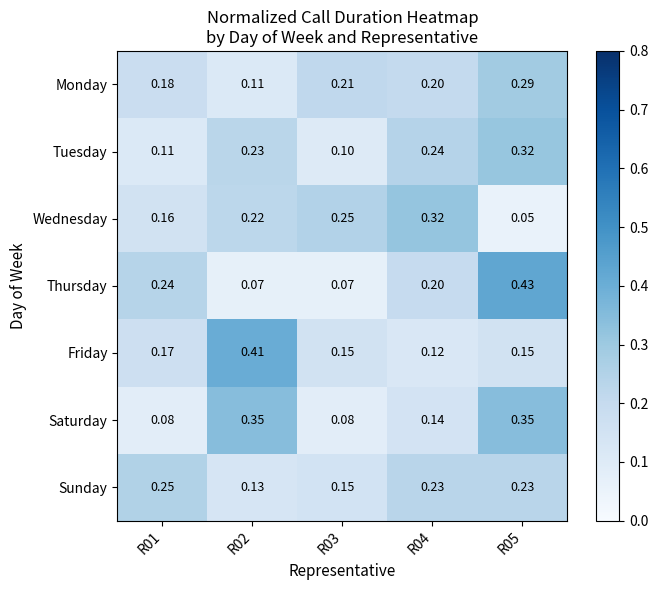

Which series changed the most between R01 and R02?

Saturday